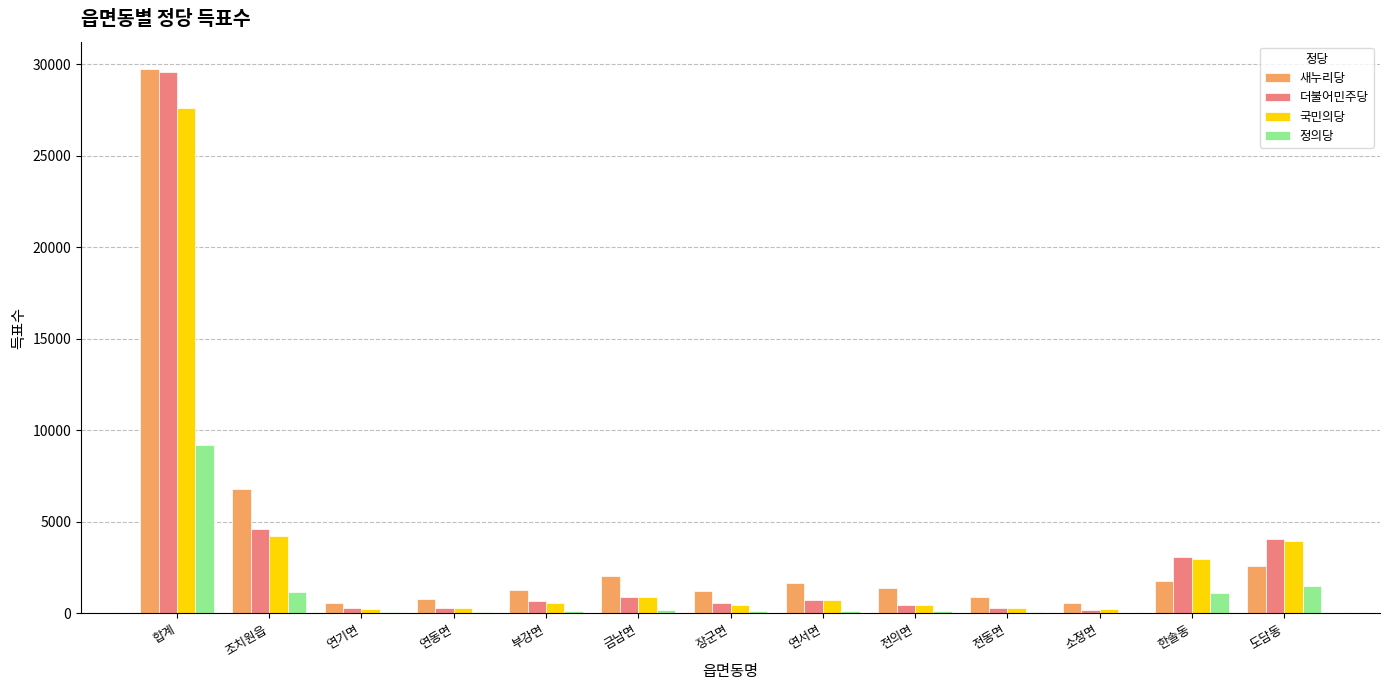

How many series are shown in this chart?

4